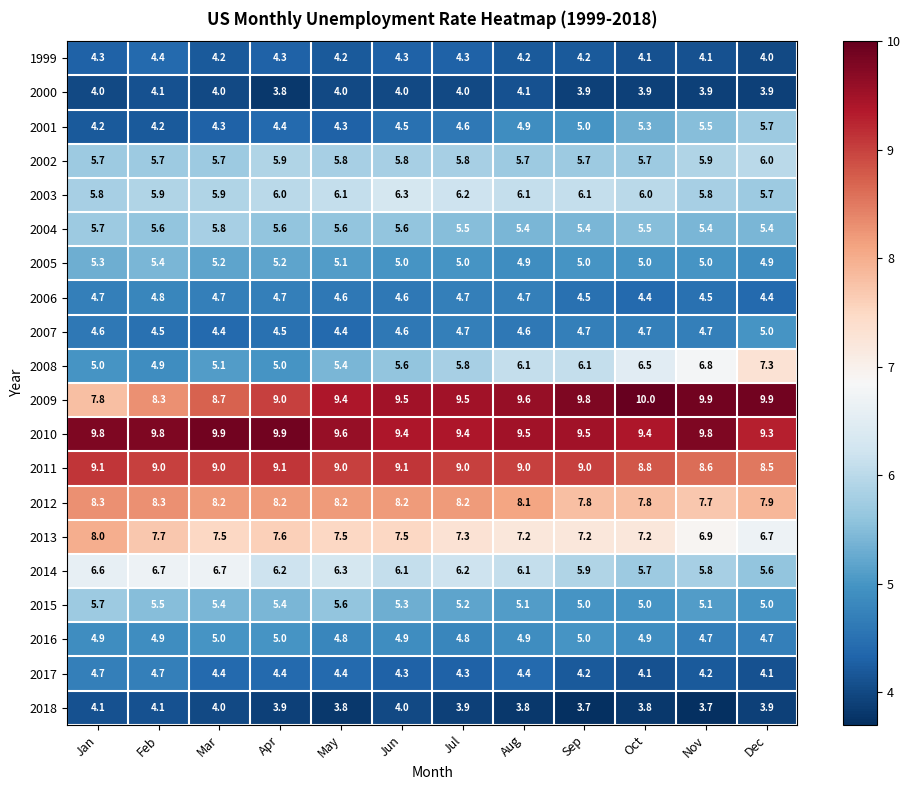

Which series has the largest total across all categories?

2010